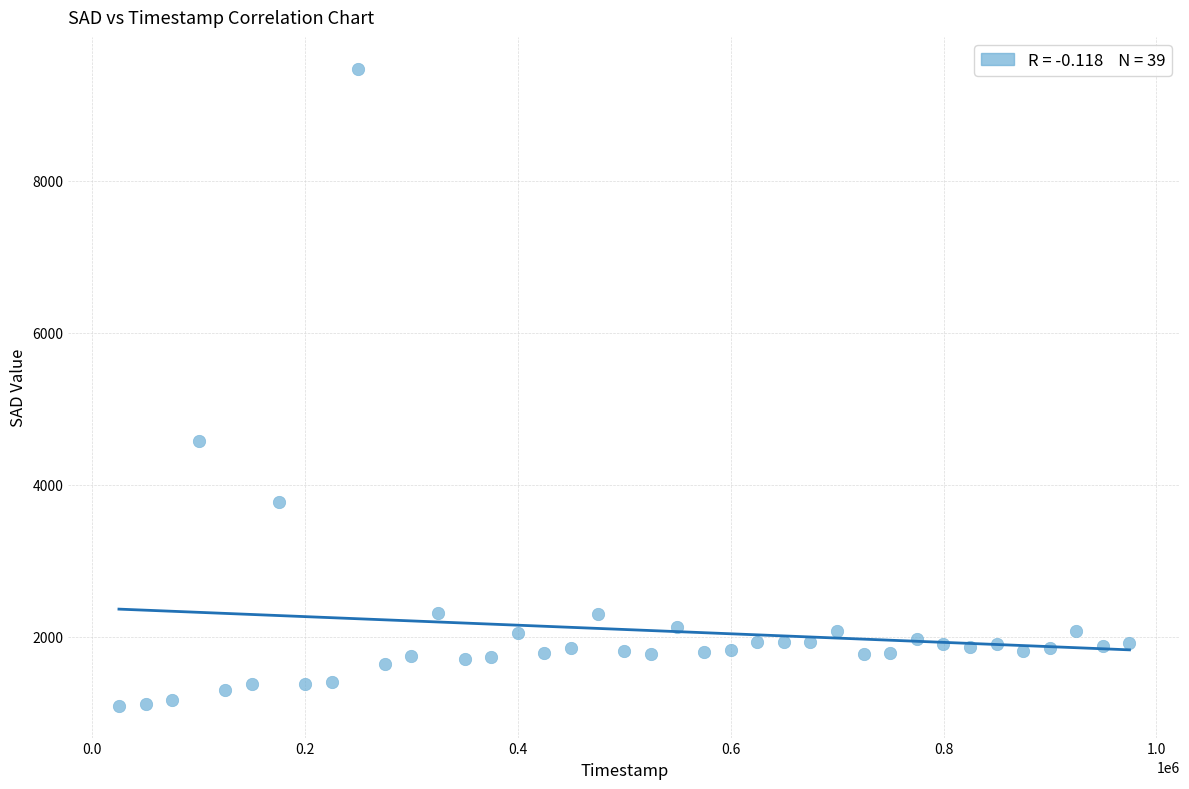

What is the range of X values (max minus min)?

949646